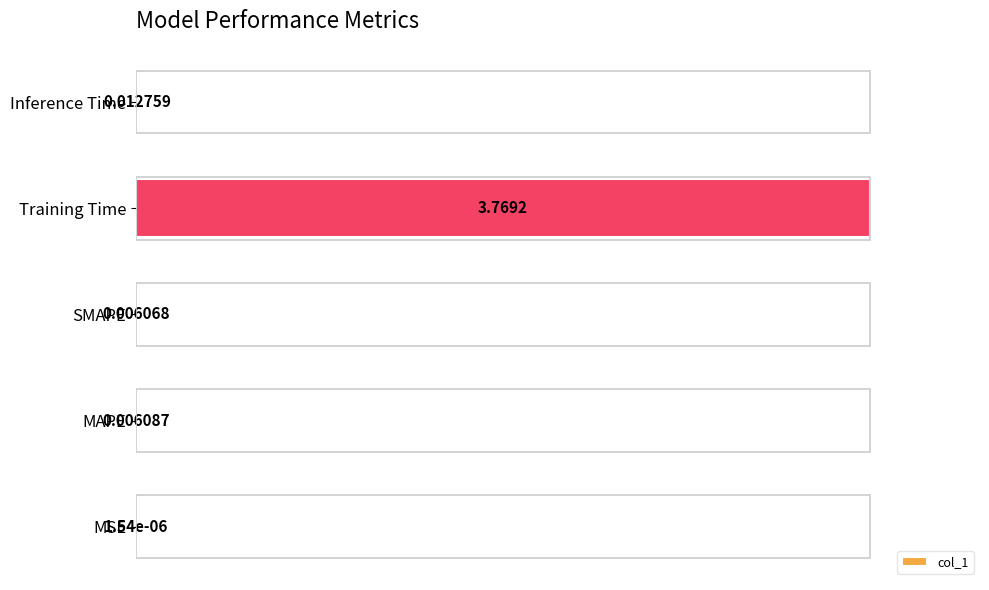

What is the change in value from MAPE to Training Time?

+99.8